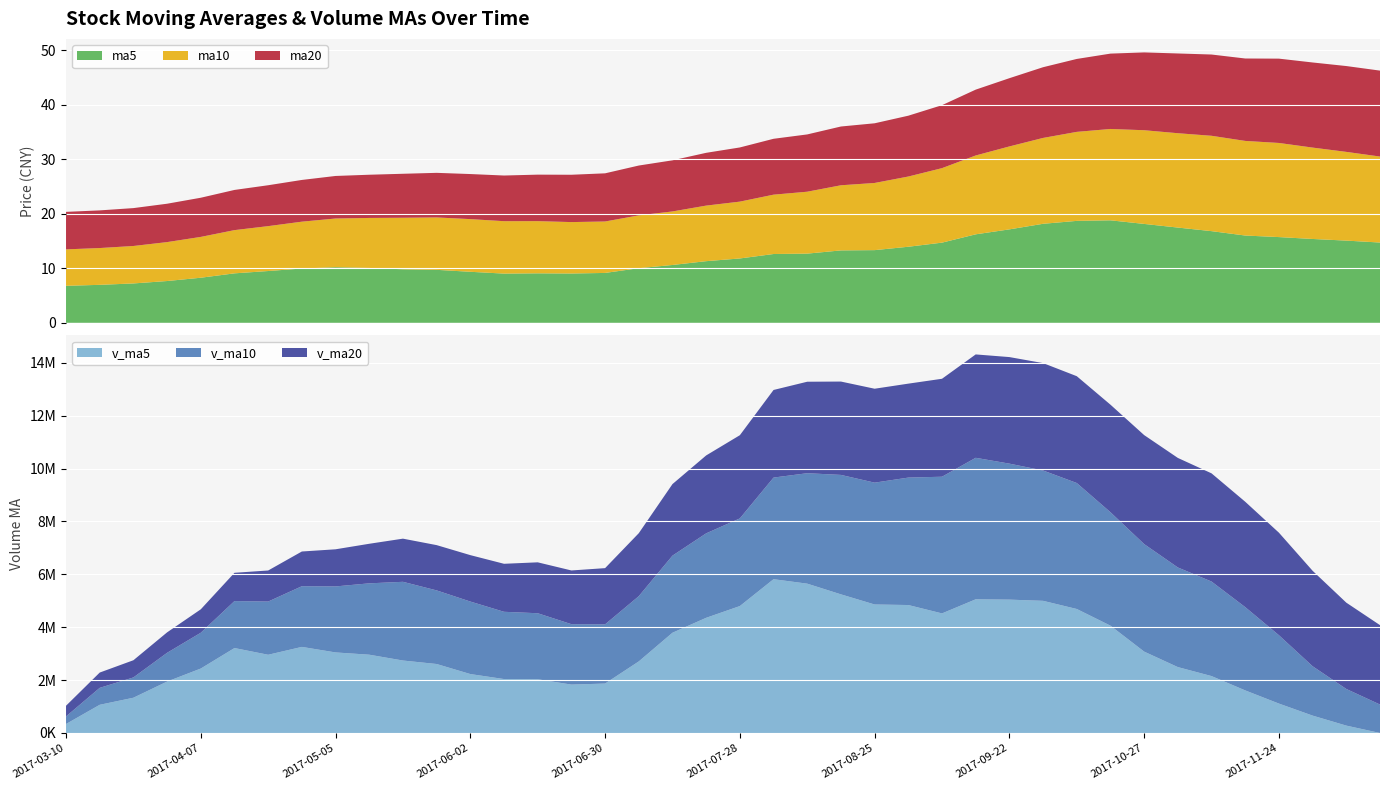

What is the minimum value for ma5?

6.8